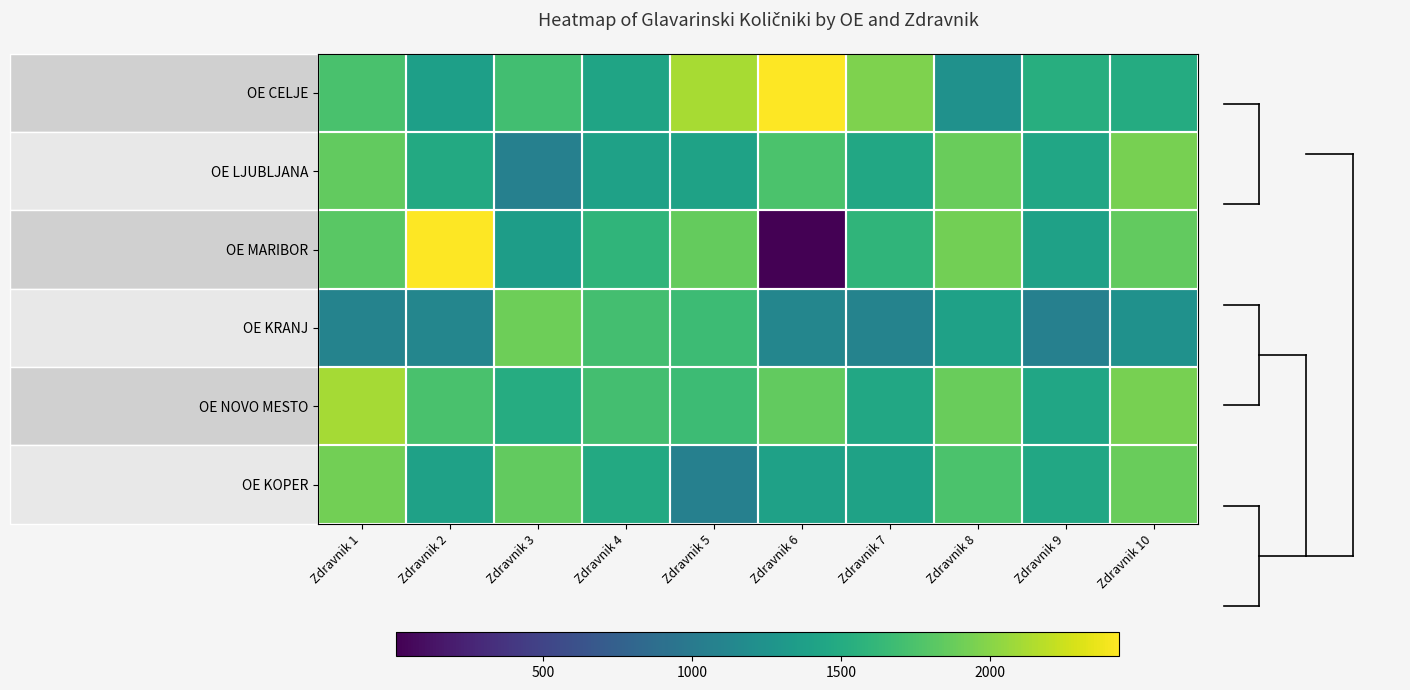

Reading left to right, extract all data points from this chart.

OE CELJE: Zdravnik 1=1740.3	Zdravnik 2=1376.7	Zdravnik 3=1695.4	Zdravnik 4=1427.0	Zdravnik 5=2120.5	Zdravnik 6=2425.3	Zdravnik 7=1968.8	Zdravnik 8=1238.8	Zdravnik 9=1530.9	Zdravnik 10=1503.7
OE LJUBLJANA: Zdravnik 1=1851.7	Zdravnik 2=1482.0	Zdravnik 3=1059.3	Zdravnik 4=1395.2	Zdravnik 5=1406.3	Zdravnik 6=1749.6	Zdravnik 7=1464.7	Zdravnik 8=1879.7	Zdravnik 9=1443.2	Zdravnik 10=1935.6
OE MARIBOR: Zdravnik 1=1814.7	Zdravnik 2=2433.6	Zdravnik 3=1355.5	Zdravnik 4=1598.5	Zdravnik 5=1859.6	Zdravnik 6=6.8	Zdravnik 7=1595.1	Zdravnik 8=1916.9	Zdravnik 9=1391.6	Zdravnik 10=1851.7
OE KRANJ: Zdravnik 1=1094.2	Zdravnik 2=1124.5	Zdravnik 3=1902.3	Zdravnik 4=1709.9	Zdravnik 5=1671.6	Zdravnik 6=1124.5	Zdravnik 7=1094.2	Zdravnik 8=1391.6	Zdravnik 9=1059.3	Zdravnik 10=1238.8
OE NOVO MESTO: Zdravnik 1=2106.8	Zdravnik 2=1735.4	Zdravnik 3=1508.1	Zdravnik 4=1709.9	Zdravnik 5=1671.6	Zdravnik 6=1849.6	Zdravnik 7=1464.7	Zdravnik 8=1879.7	Zdravnik 9=1443.2	Zdravnik 10=1935.6
OE KOPER: Zdravnik 1=1916.9	Zdravnik 2=1391.6	Zdravnik 3=1851.7	Zdravnik 4=1482.0	Zdravnik 5=1059.3	Zdravnik 6=1395.2	Zdravnik 7=1406.3	Zdravnik 8=1749.6	Zdravnik 9=1464.7	Zdravnik 10=1879.7